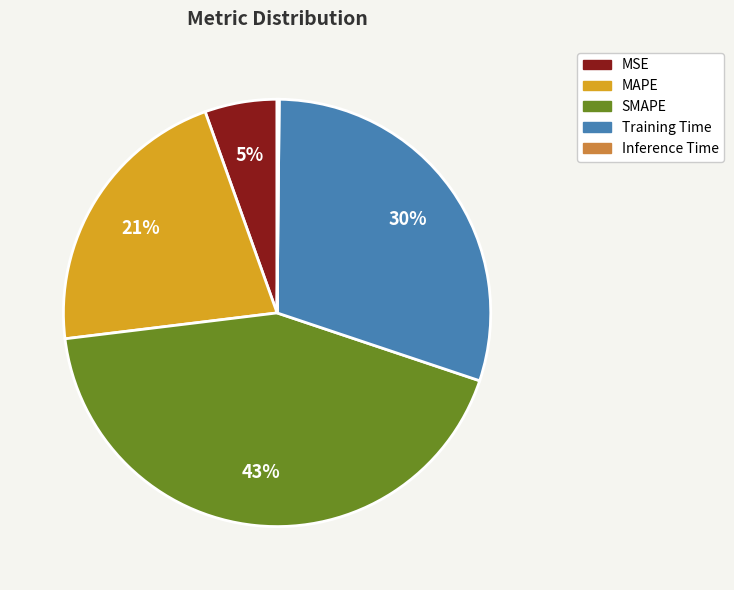

To the nearest percent, what is the difference between the MAPE and Training Time slice percentages?

9%